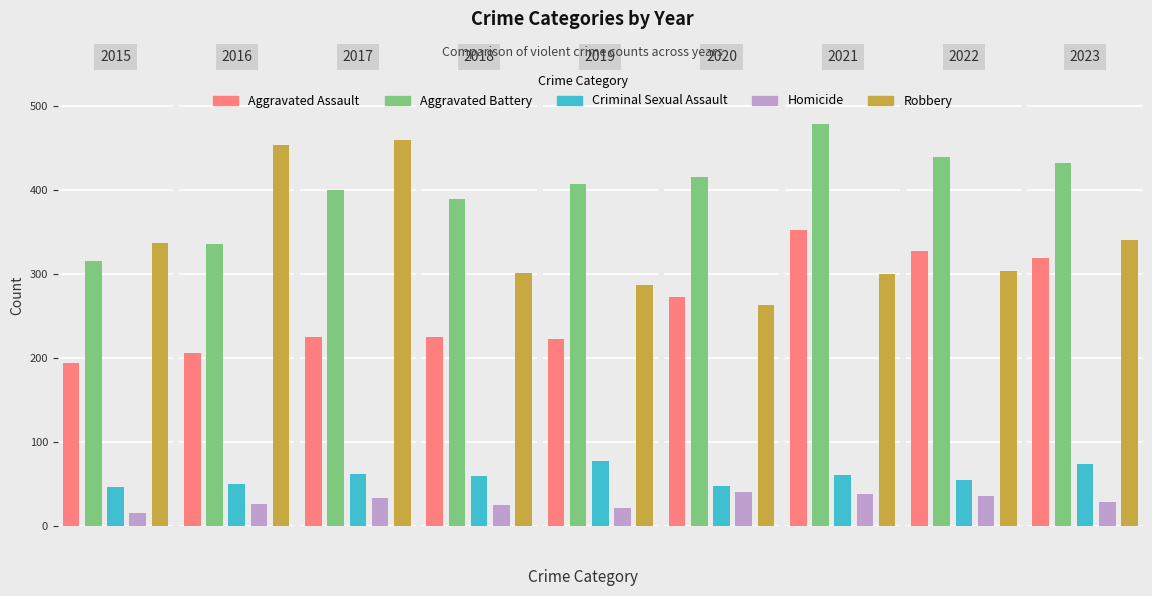

What is the total value across all series at 2019?

1016